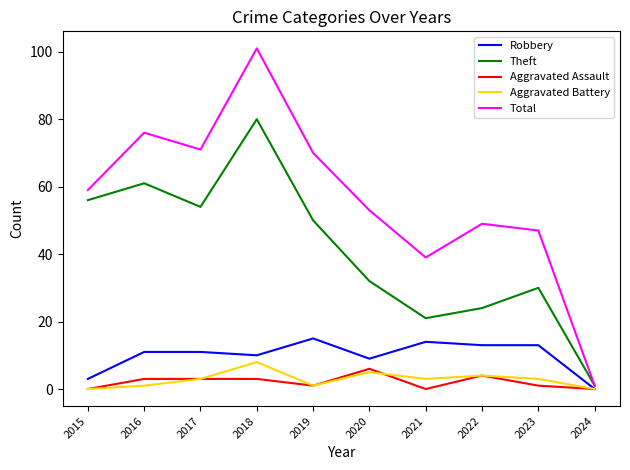

How many lines are shown in the chart?

5